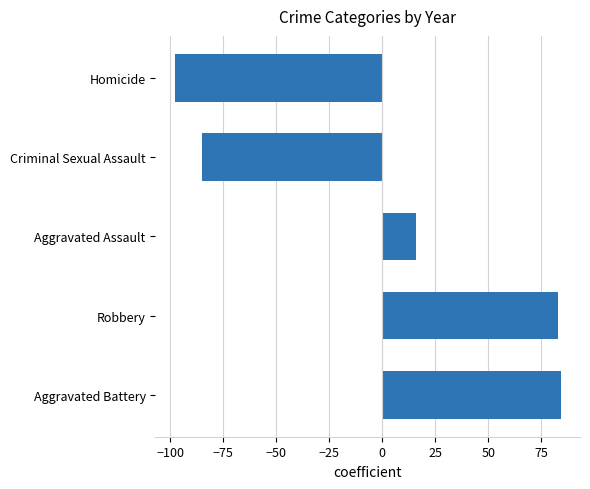

At which category does the chart reach its minimum across all series?

Homicide